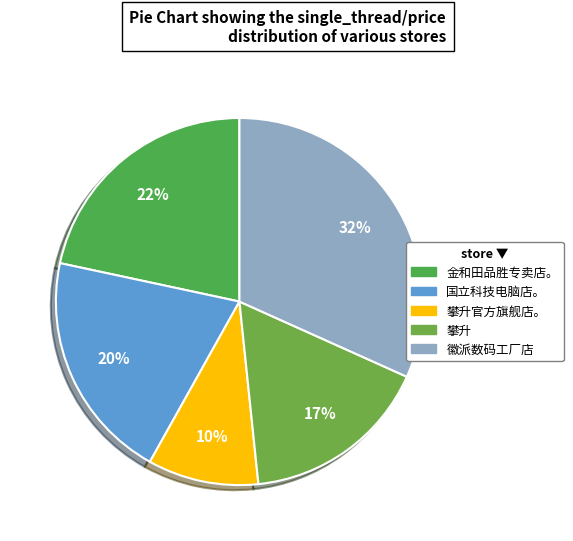

Count the number of slices in the pie.

5